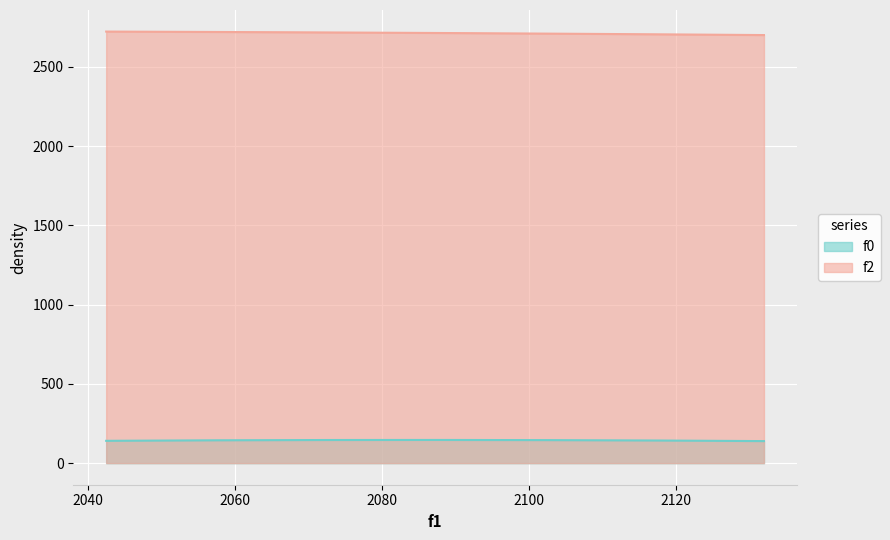

True or false: f0 has a value of 226.2 at 2132.0.

False